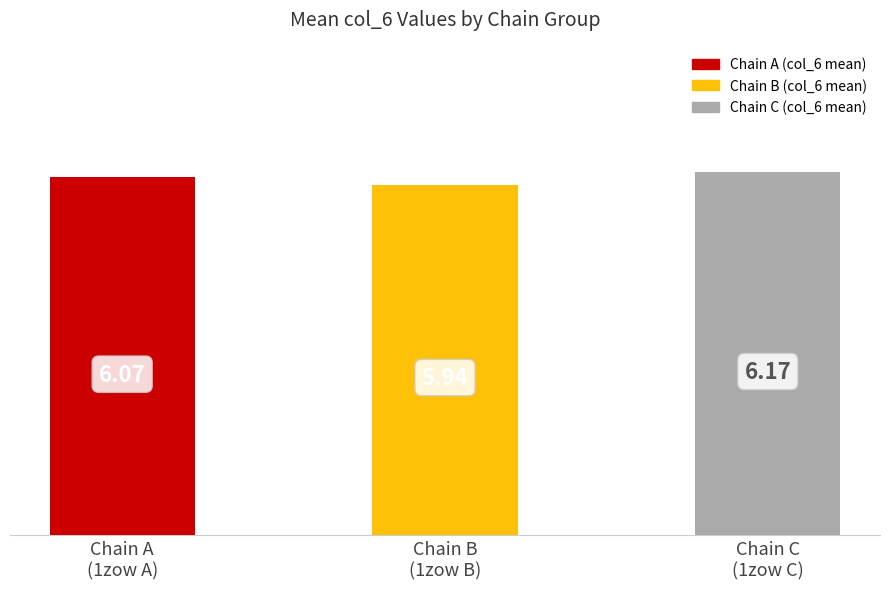

Between Chain B
(1zow B) and Chain C
(1zow C), which is larger?

Chain C
(1zow C)